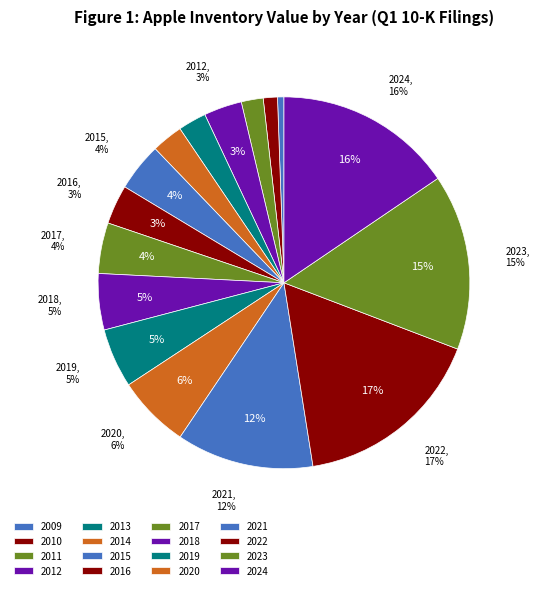

Which category has the biggest portion of the pie?

2022